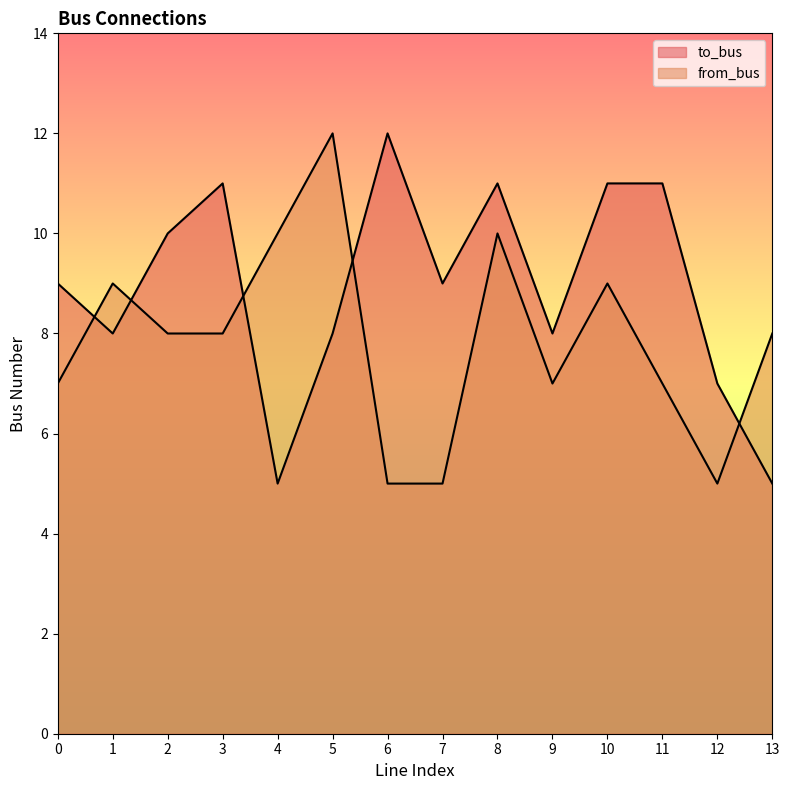

How many data points in to_bus are above 9?

6